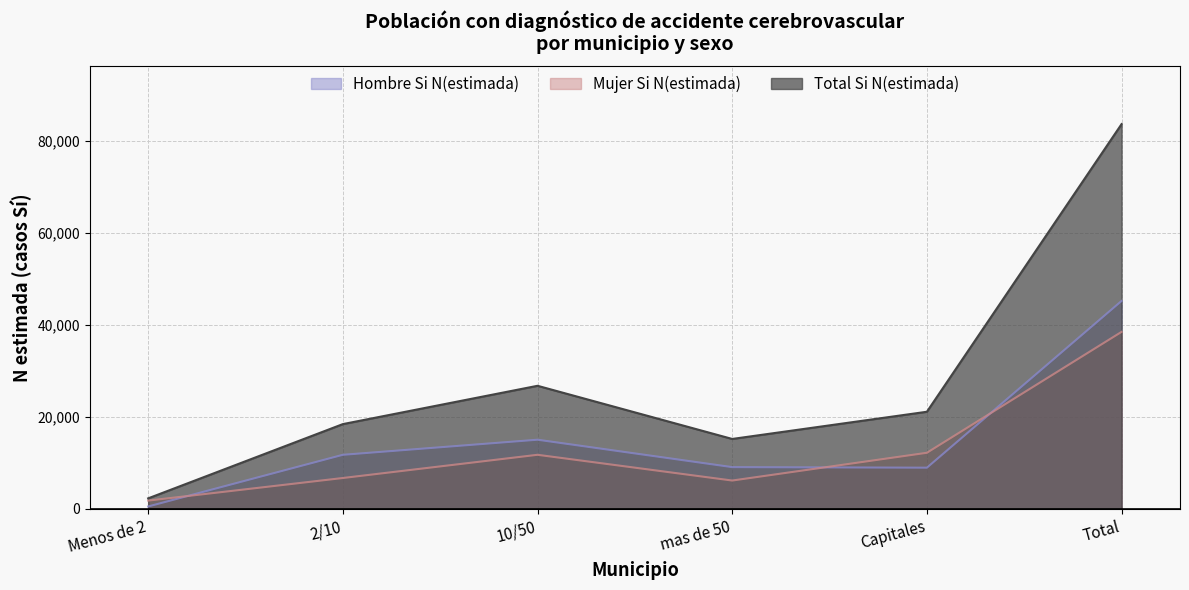

Reading right to left, list all the values displayed in this chart.

Hombre Si N(estimada): 45219	8931	9050	15016	11731	491
Mujer Si N(estimada): 38490	12172	6133	11736	6684	1765
Total Si N(estimada): 83709	21103	15183	26753	18414	2256